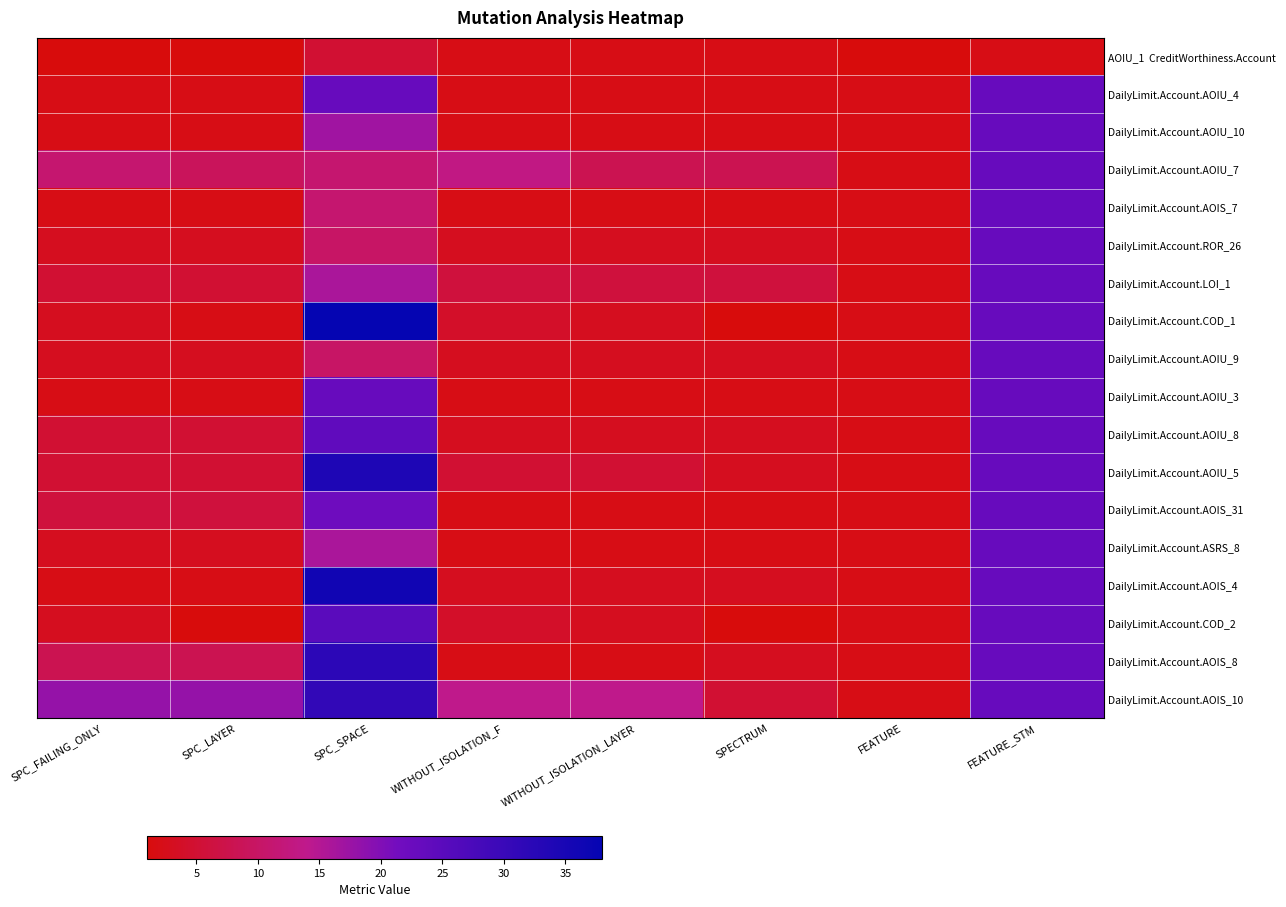

What is the total value across all series at SPC_FAILING_ONLY?

84